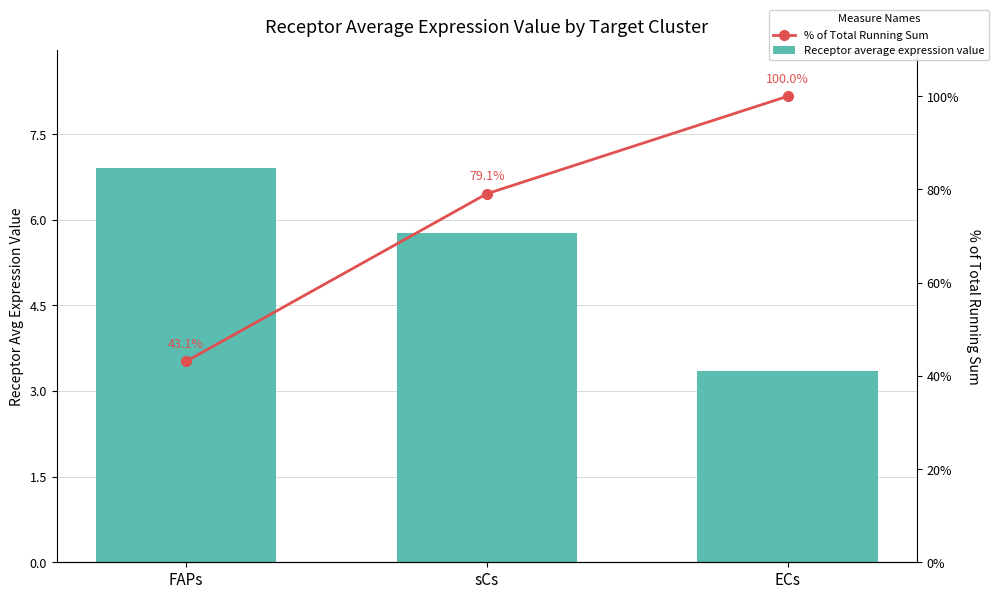

Which has a higher value, sCs or ECs?

sCs